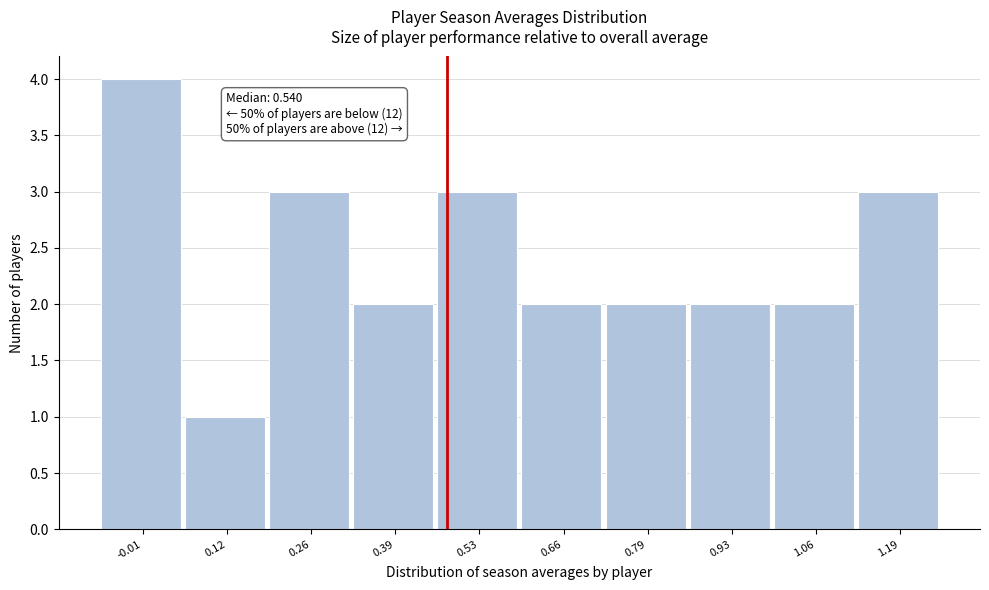

Reading right to left, transcribe all the data shown in this chart.

3	2	2	2	2	3	2	3	1	4